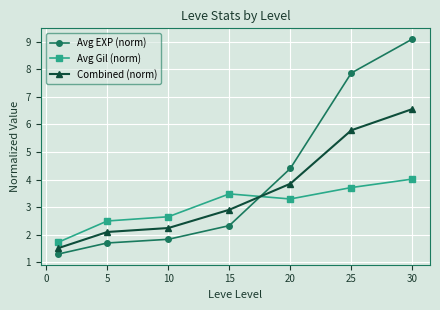

Which series has the widest spread of values?

Avg EXP (norm)